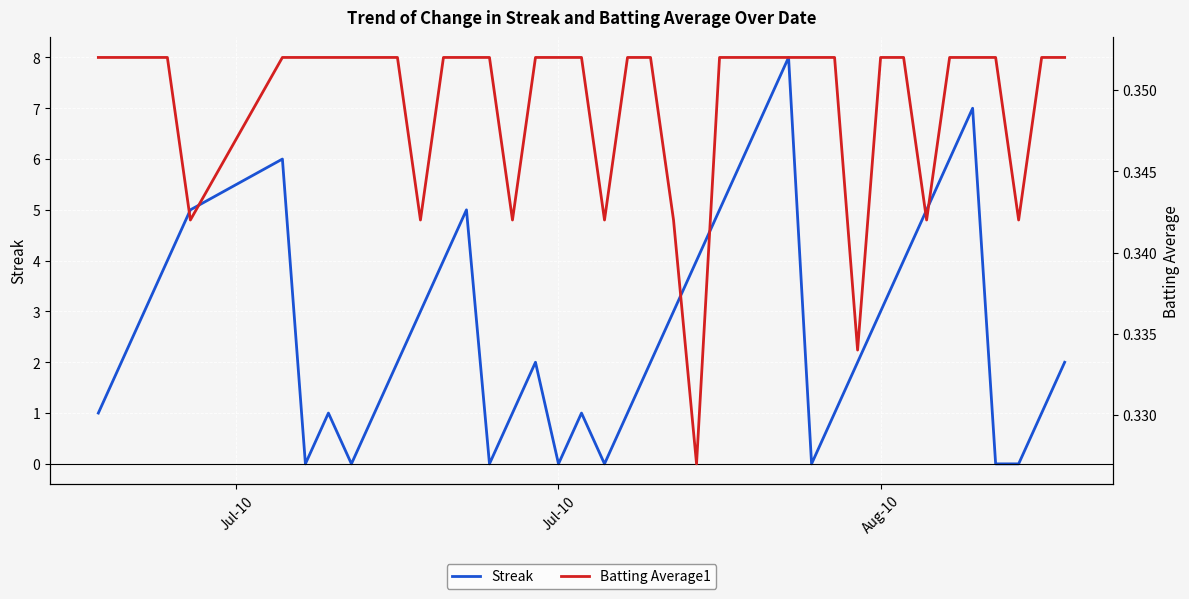

What is the highest value of the Streak series?

8